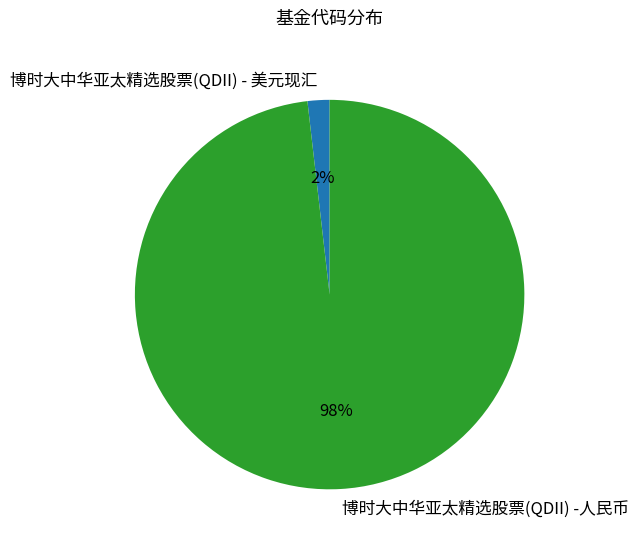

Do 博时大中华亚太精选股票(QDII) - 美元现汇 and 博时大中华亚太精选股票(QDII) -人民币 together represent more than half of the pie?

Yes